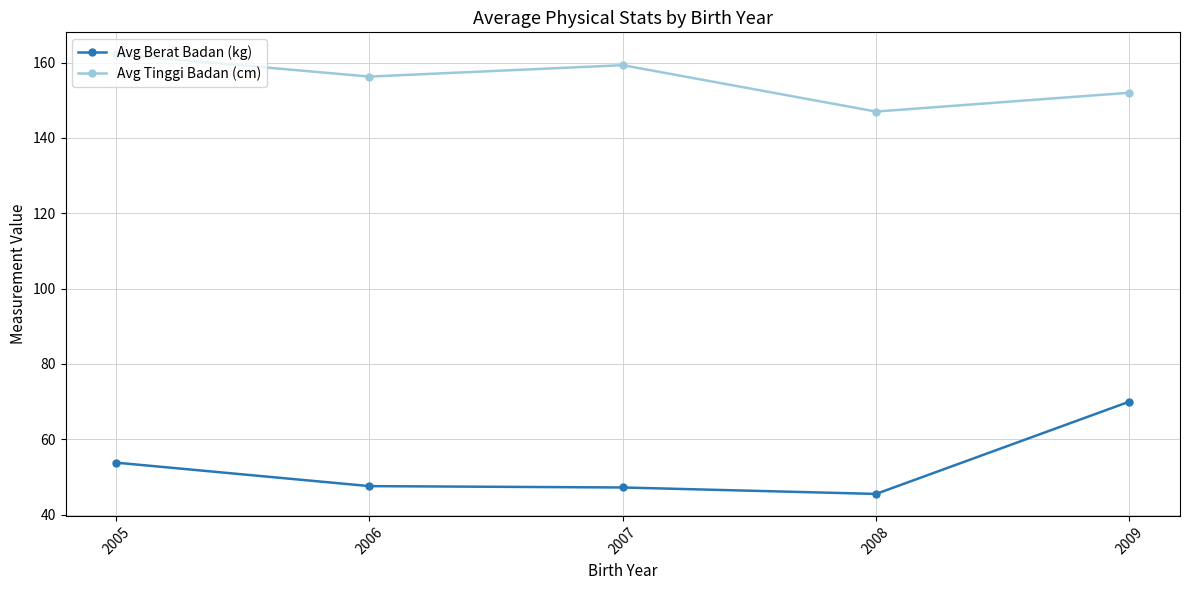

How many data points in Avg Tinggi Badan (cm) are above 156?

3